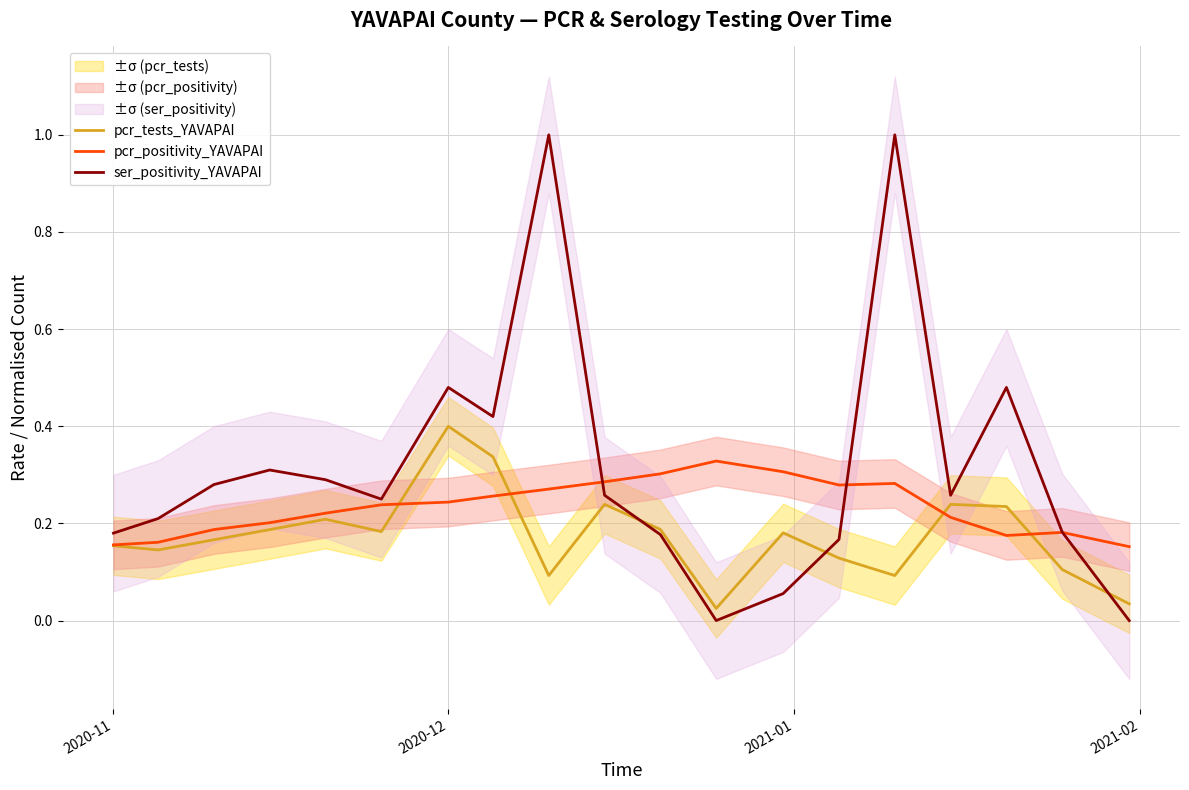

Does the chart display data point markers on the line(s)?

No